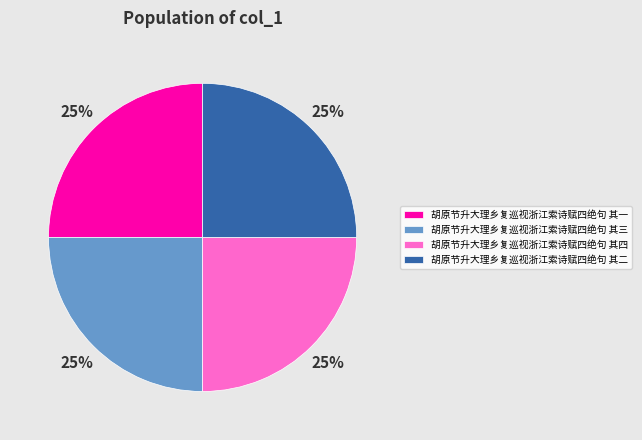

To the nearest percent, what portion does 胡原节升大理乡复巡视浙江索诗赋四绝句 其四 represent?

25%